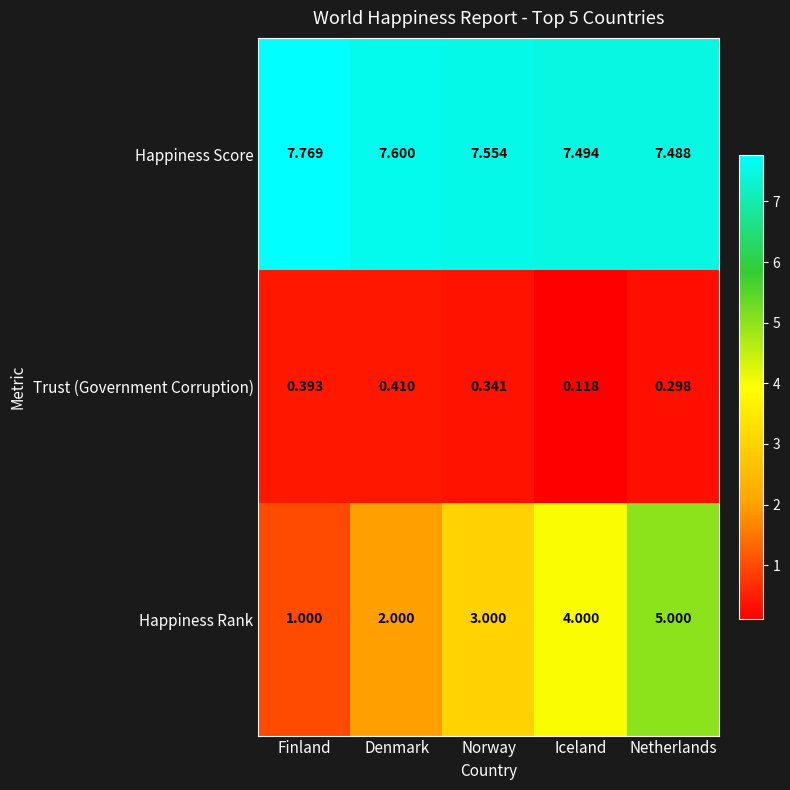

Where is Happiness Rank nearest to the value 3?

Norway